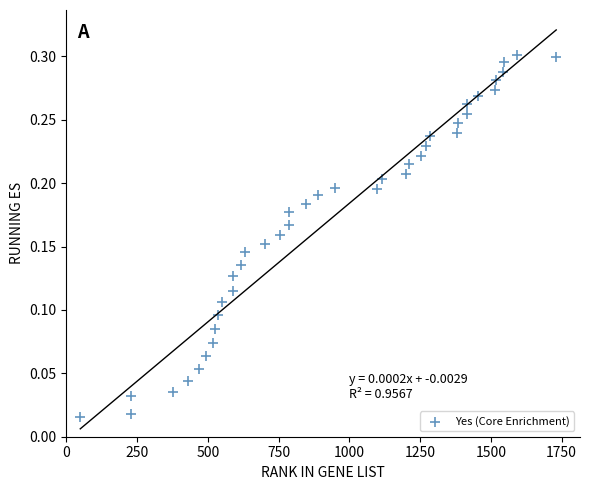

What is the range of X values (max minus min)?

1682.0